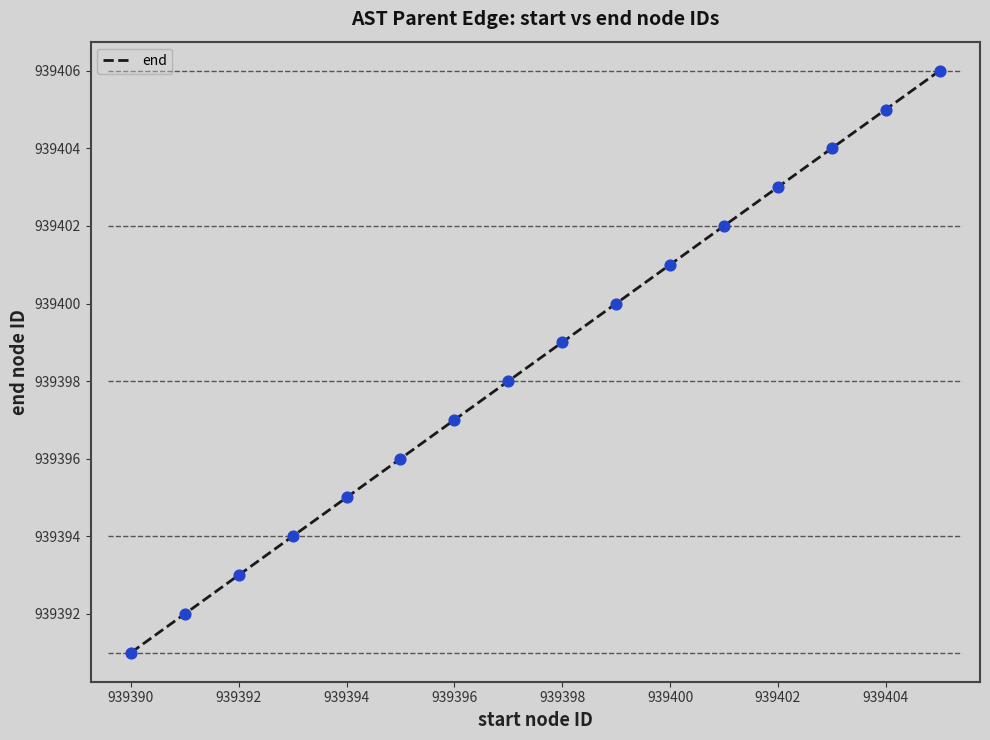

What is the greatest value displayed?

939406